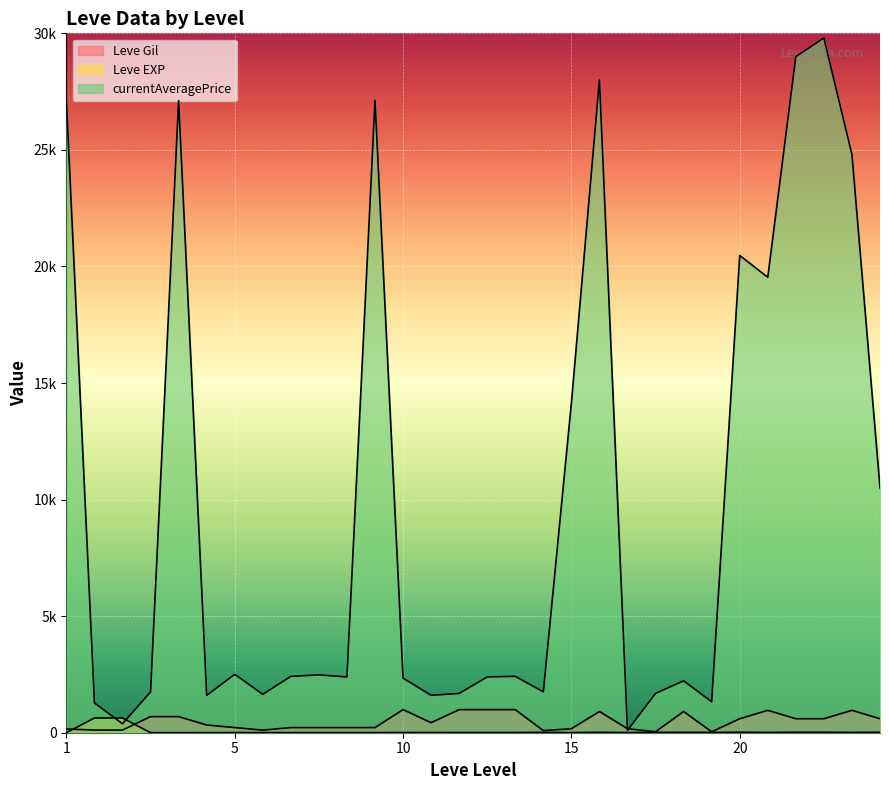

How many distinct data groups are displayed?

3